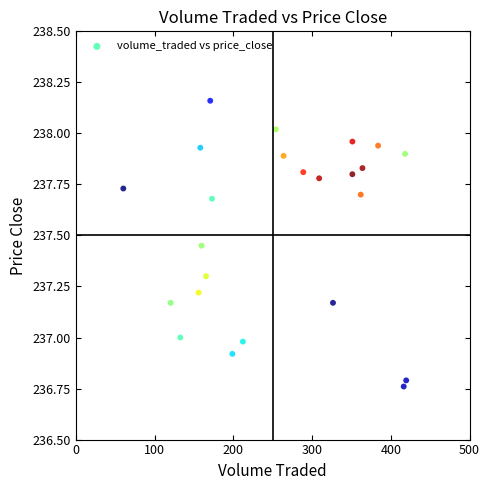

What is the range of X values (max minus min)?

359.2